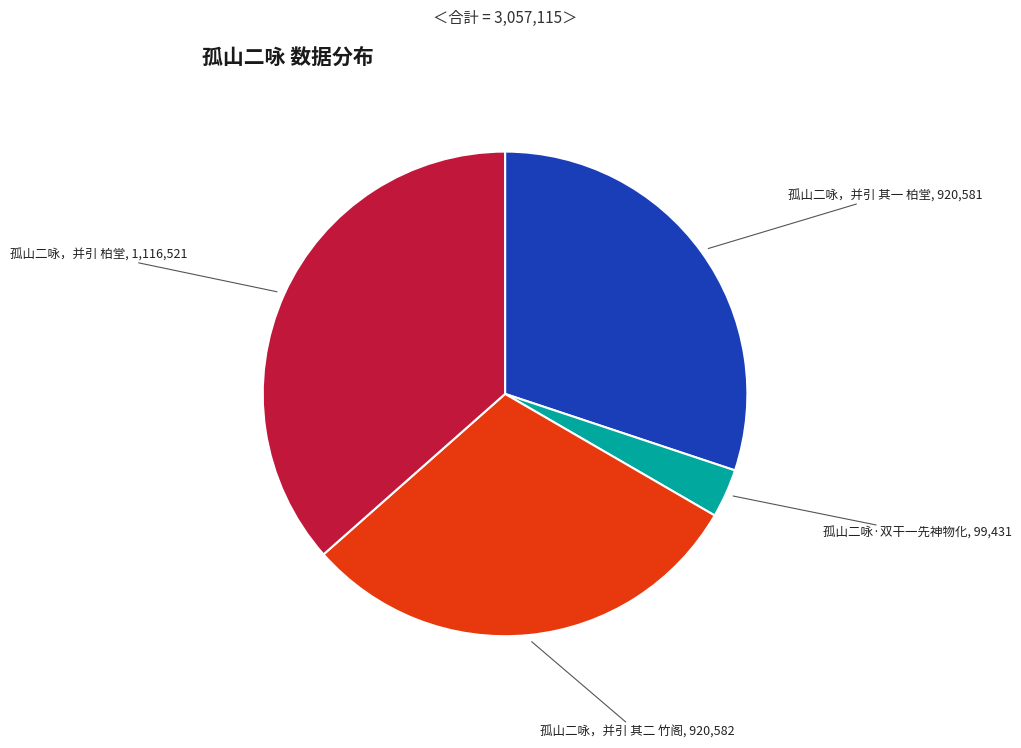

How many segments does this pie chart have?

4